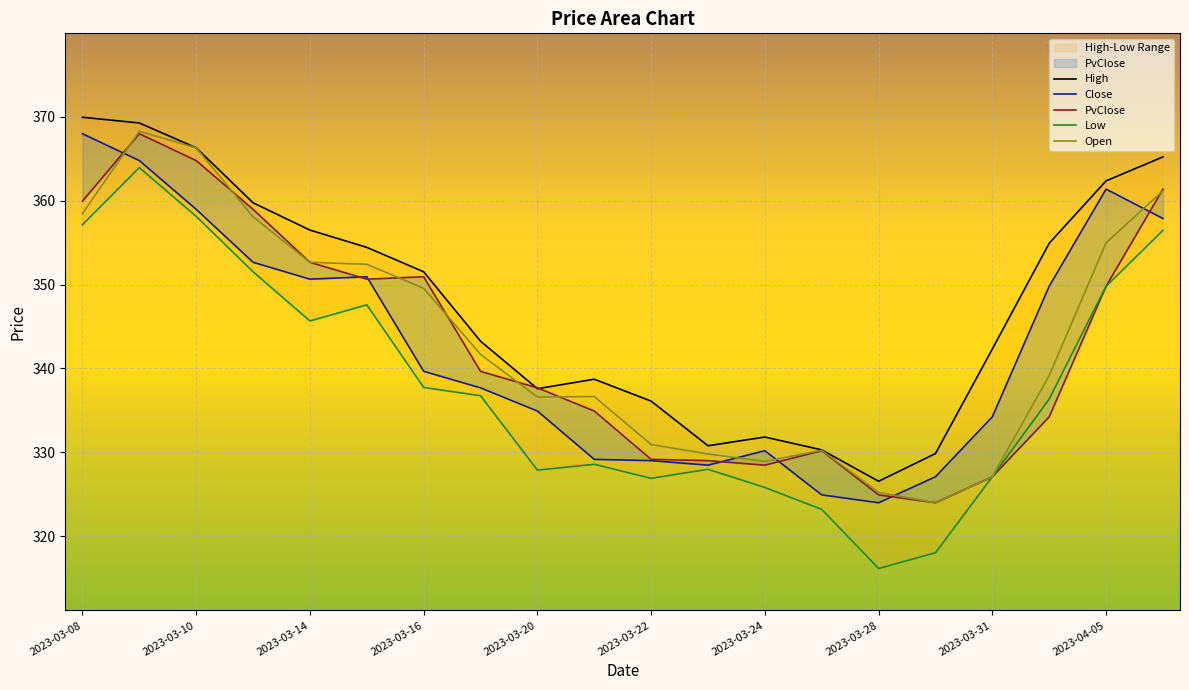

What is the sum of all Low values?

6762.8